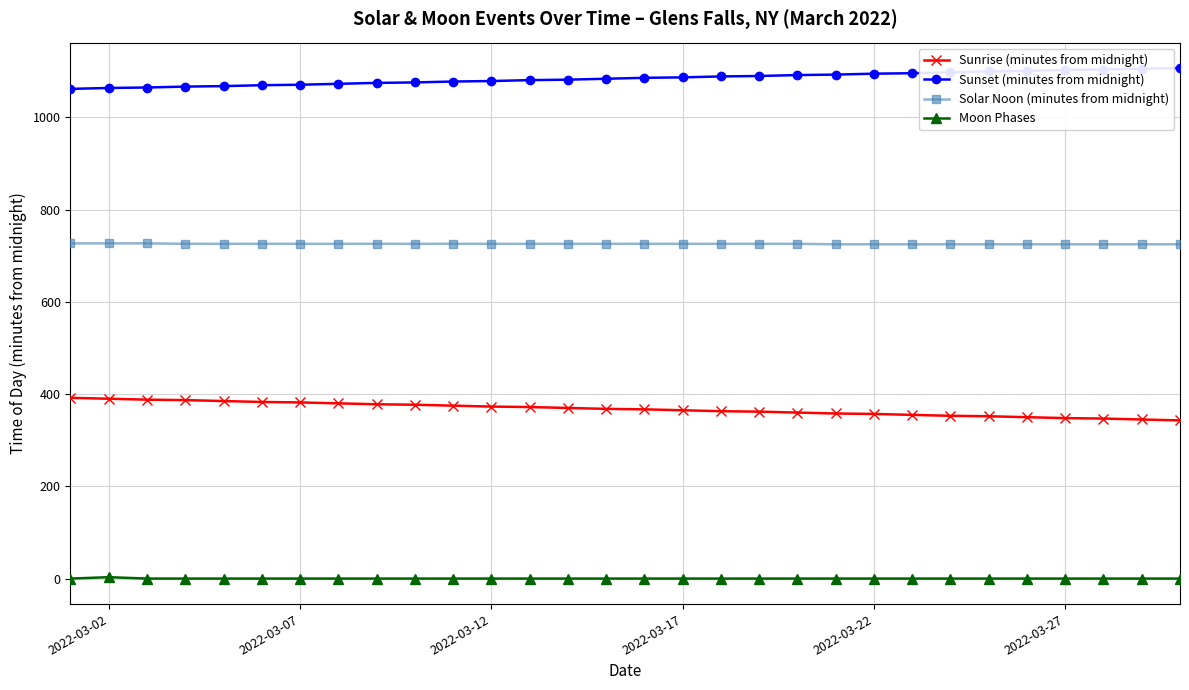

Rank the series by their maximum value, from highest to lowest.

Sunset (minutes from midnight), Solar Noon (minutes from midnight), Sunrise (minutes from midnight), Moon Phases